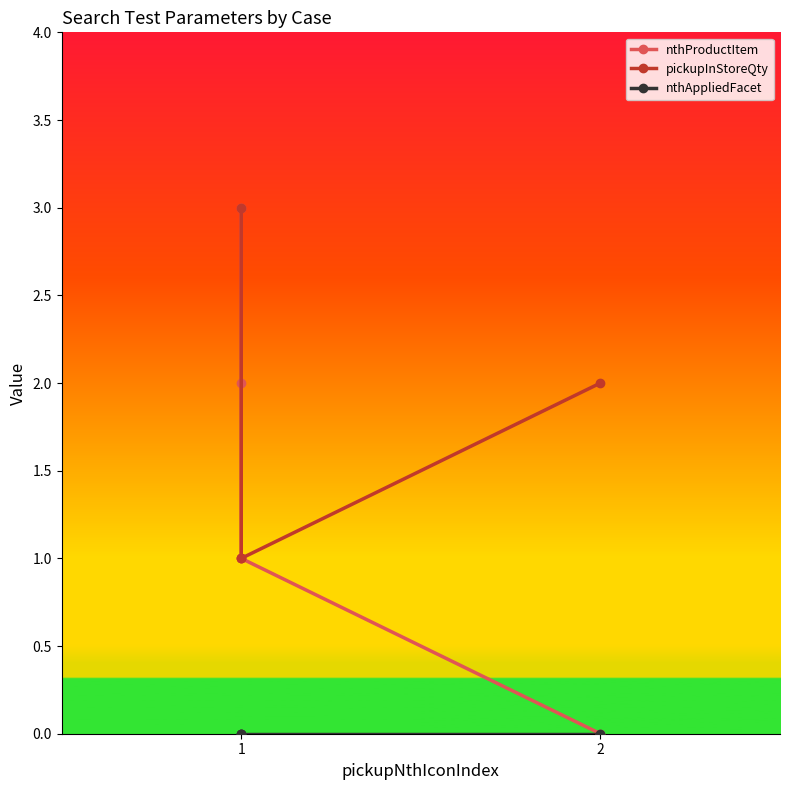

What are all the series names shown in the legend?

nthProductItem, pickupInStoreQty, nthAppliedFacet